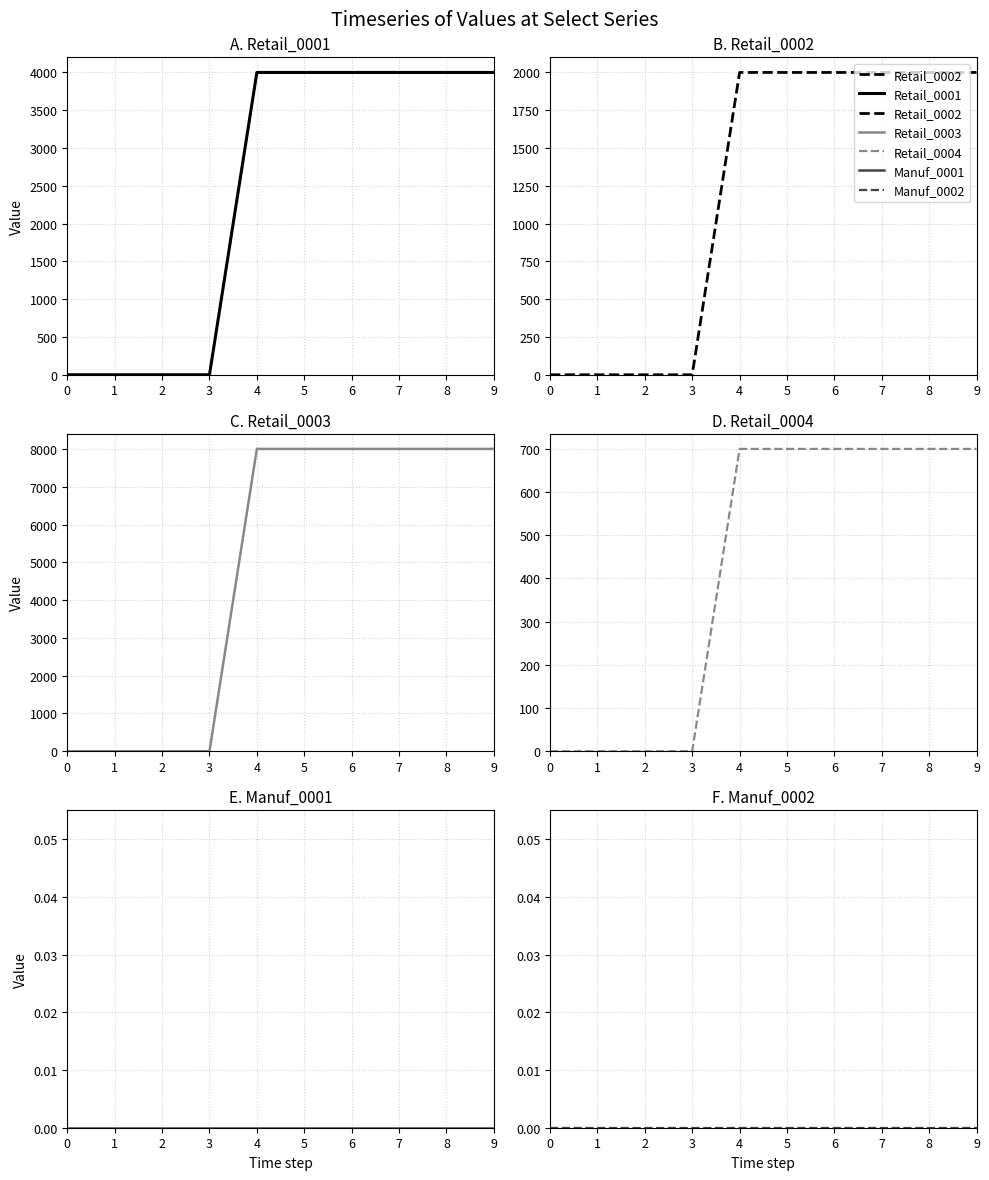

Which has a higher value, 2 or 4?

4